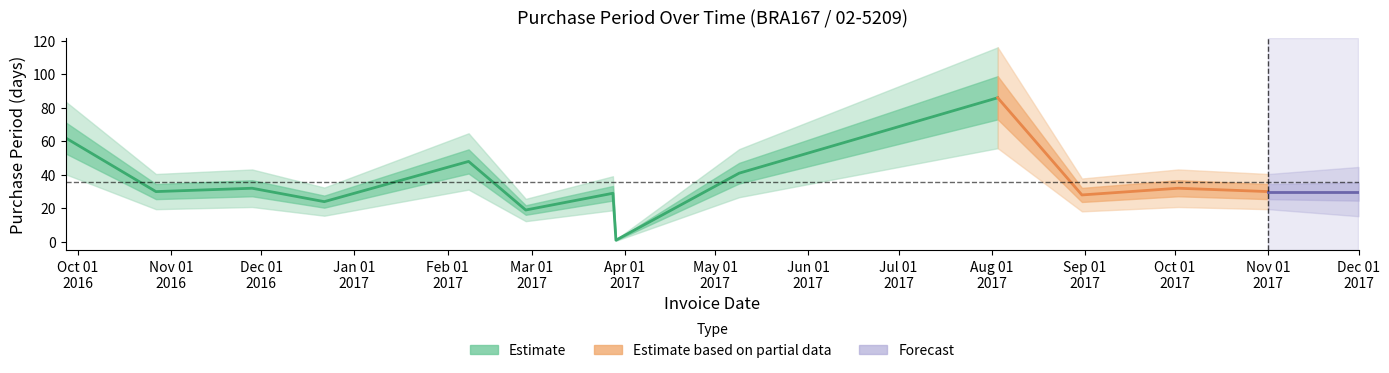

What is the difference between the values at Dec 01
2016 and Oct 01
2016?

30